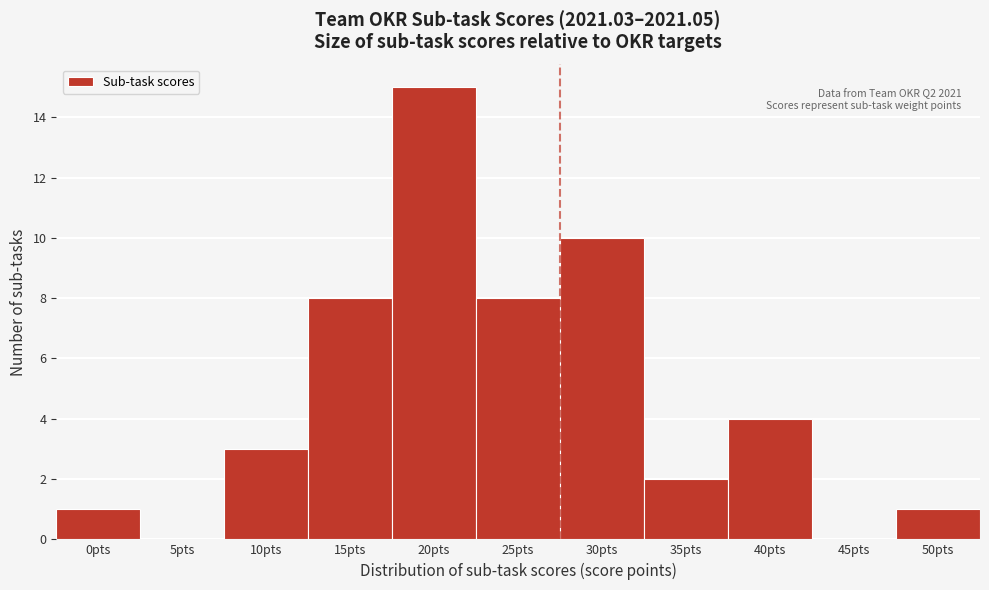

Reading left to right, list all the values displayed in this chart.

0pts=1	5pts=0	10pts=3	15pts=8	20pts=15	25pts=8	30pts=10	35pts=2	40pts=4	45pts=0	50pts=1